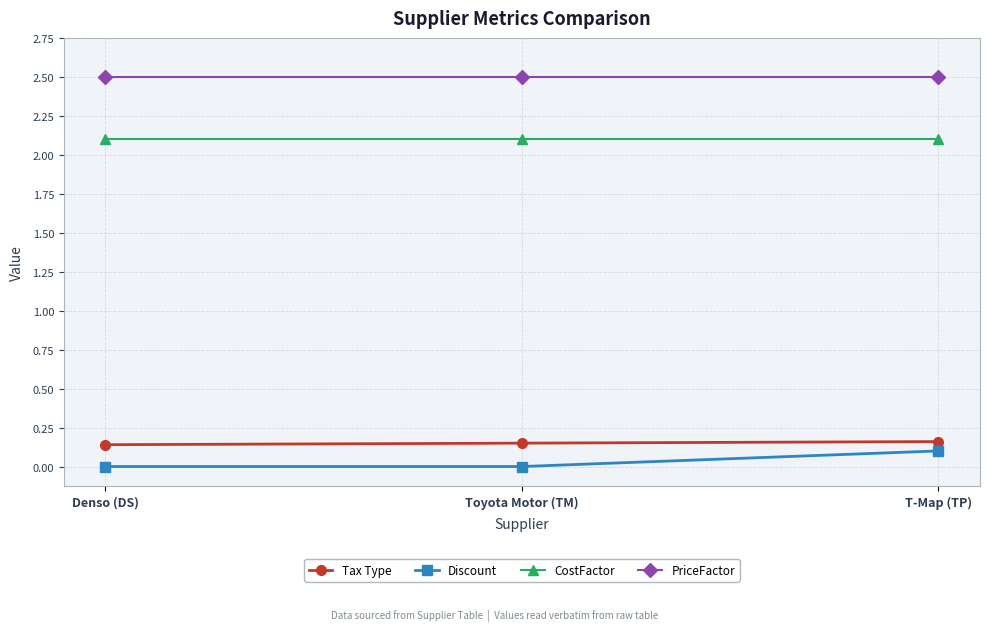

Count the number of data series in this chart.

4